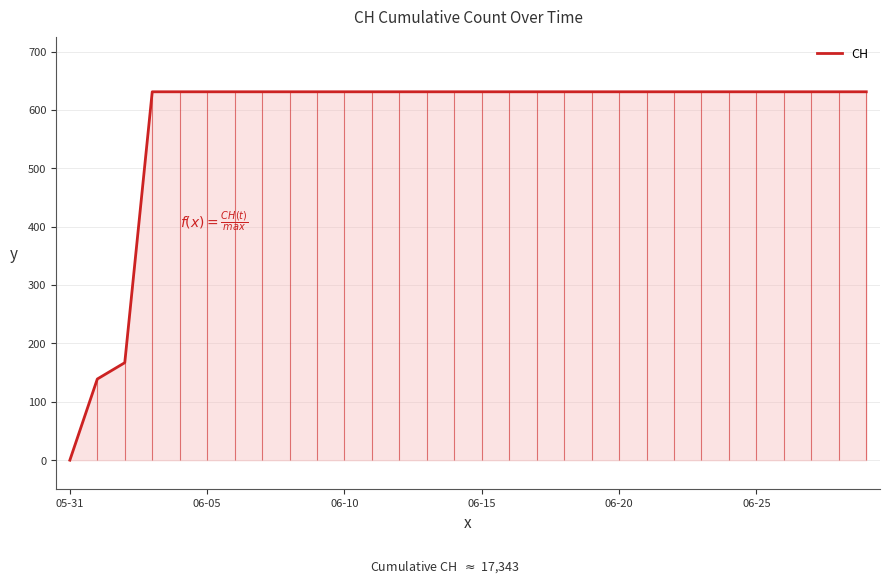

The chart shows a value of 631 at 12. True or false?

True